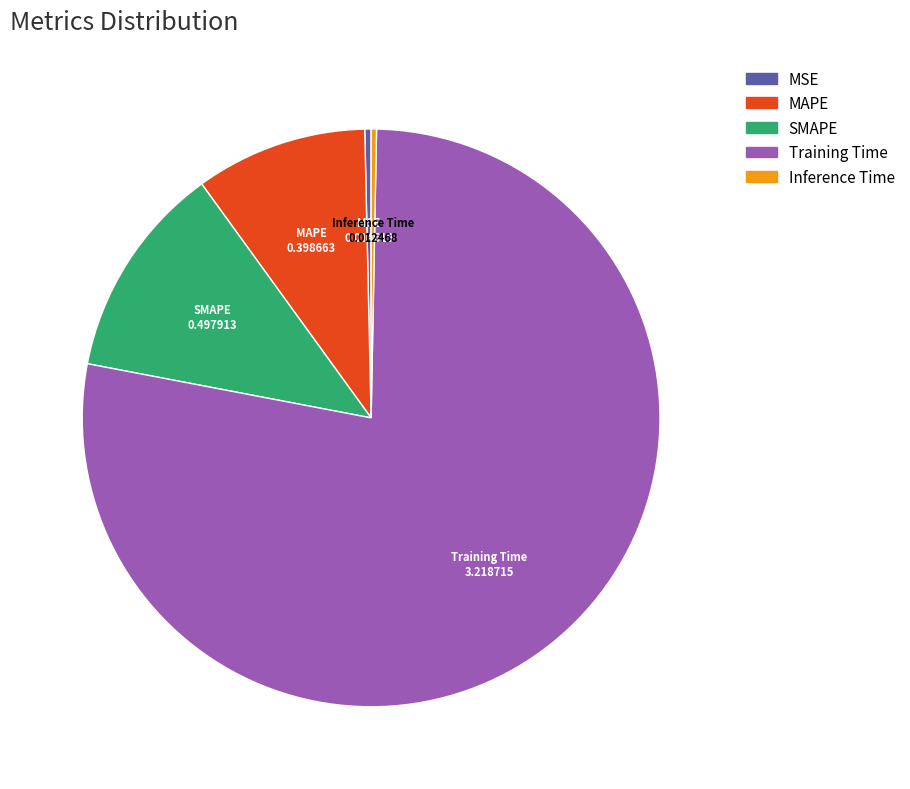

Do MAPE and MSE together represent more than half of the pie?

No